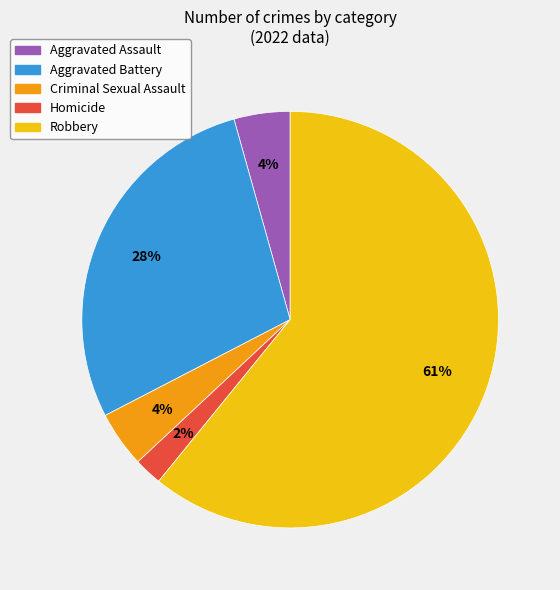

How many slices are in this pie chart?

5